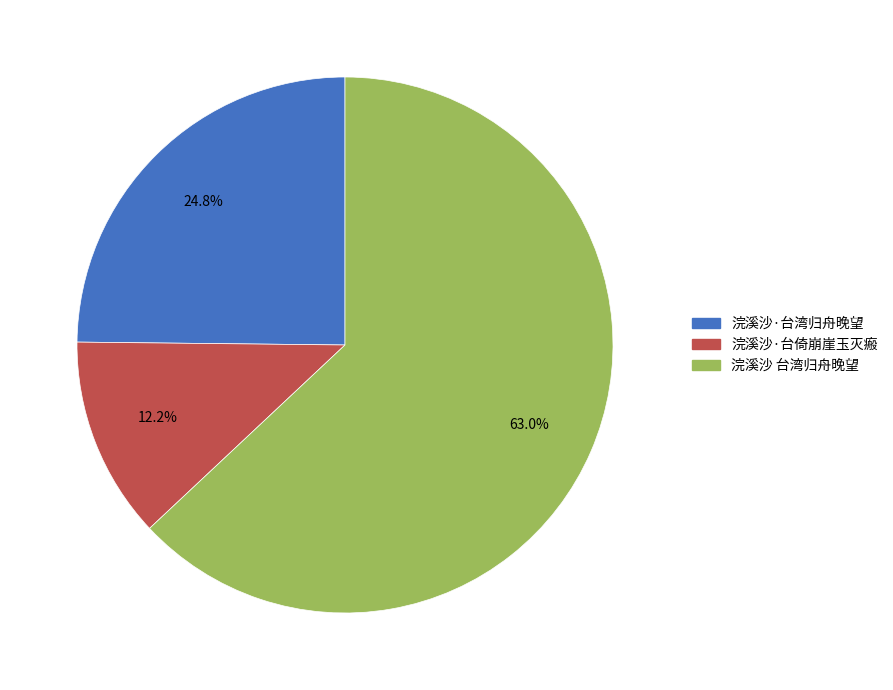

To the nearest percent, what percentage of the pie is 浣溪沙·台湾归舟晚望?

25%